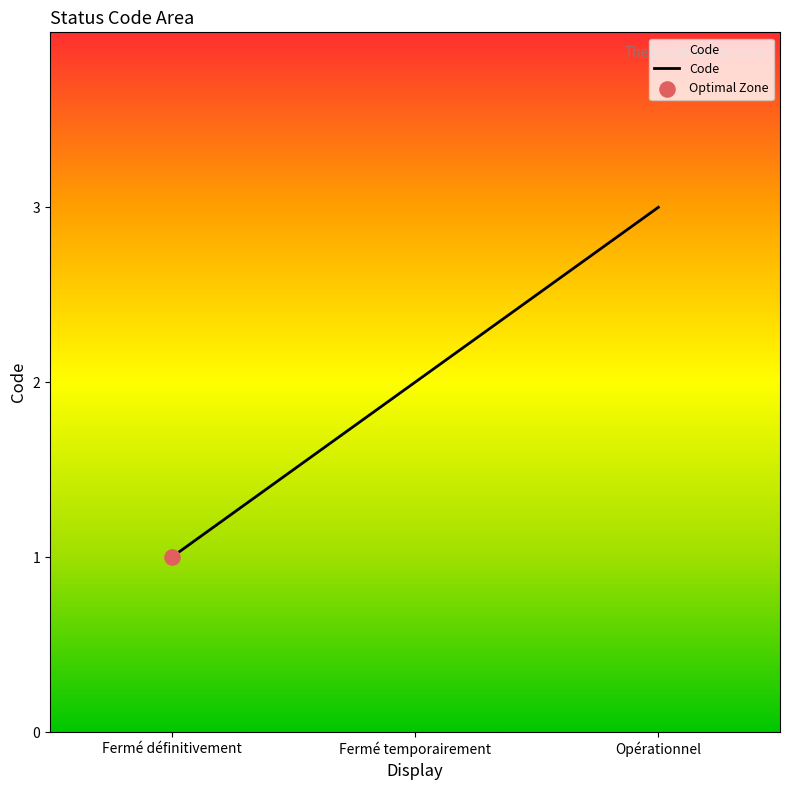

What is the change in value from Fermé définitivement to Opérationnel?

+2